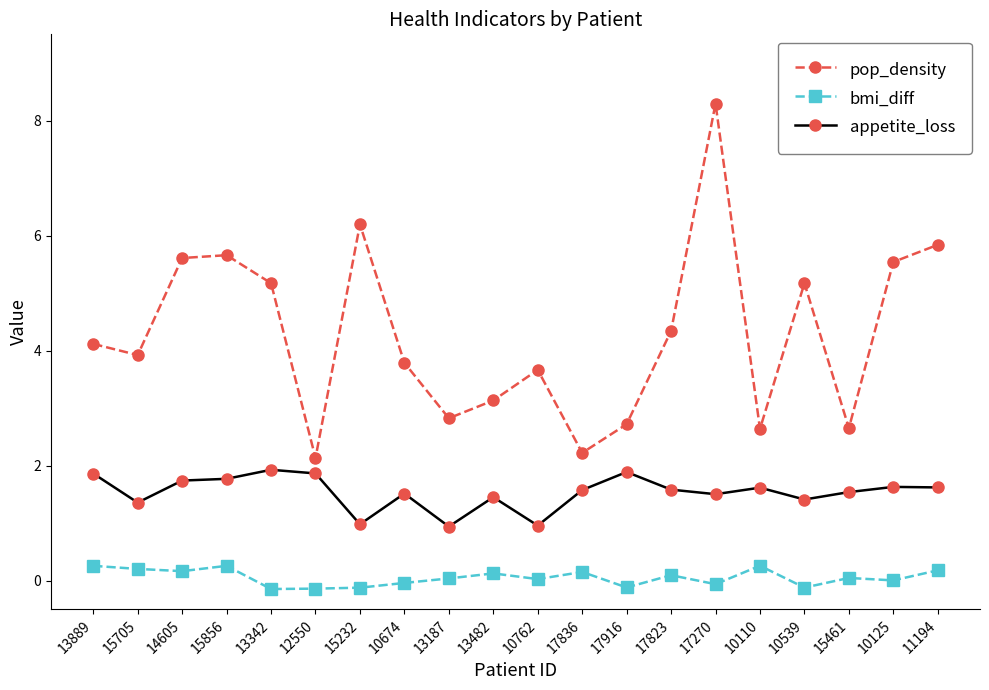

At which category does appetite_loss reach its first local valley?

15705